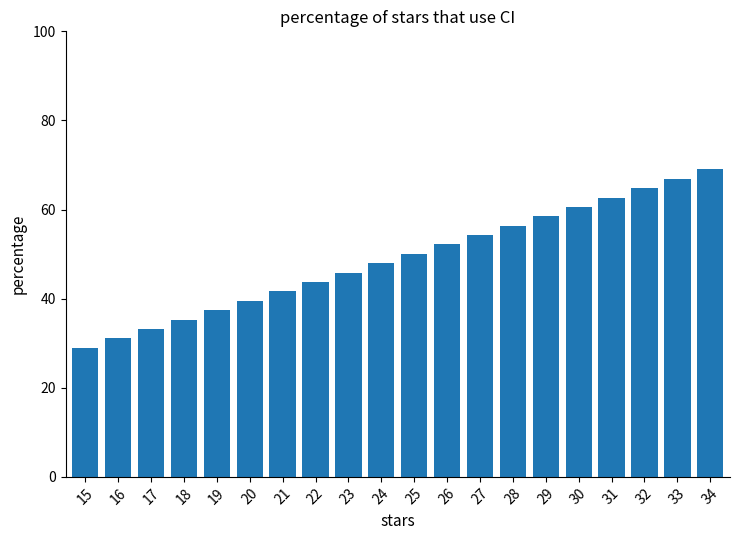

Count the number of values greater than 50.

10